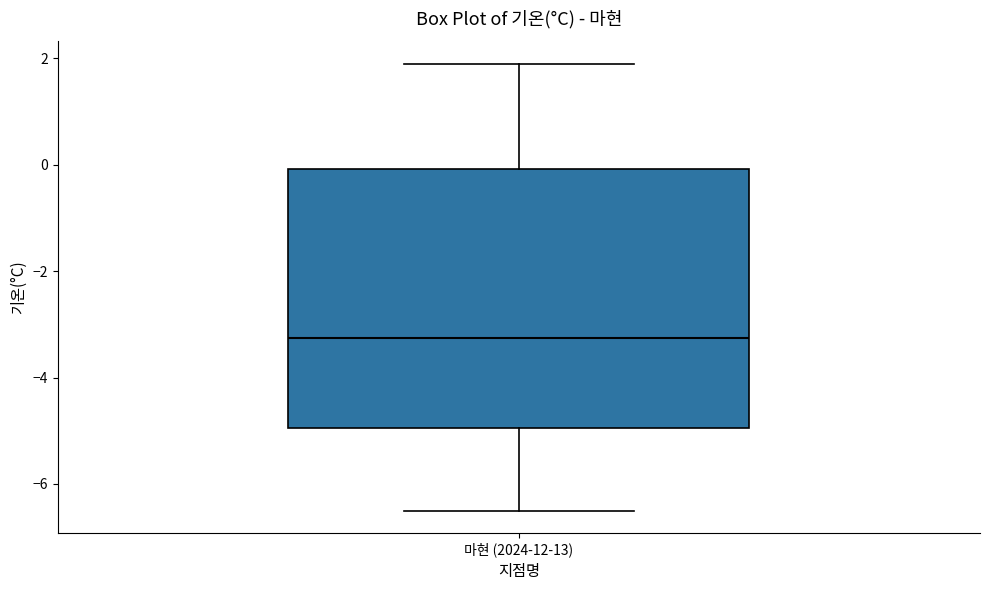

Where does the lower whisker of the box for 마현 (2024-12-13) end on the y-axis? The values are not printed on the chart, so give them approximately, as read against the axis.

-6.4